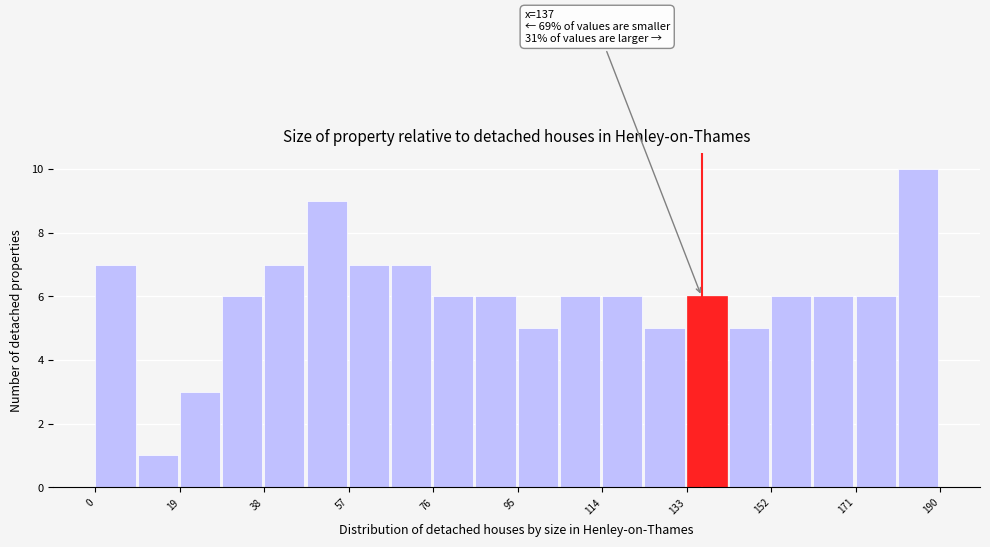

Over which range of the x-axis is the bar tallest?

182 to 190